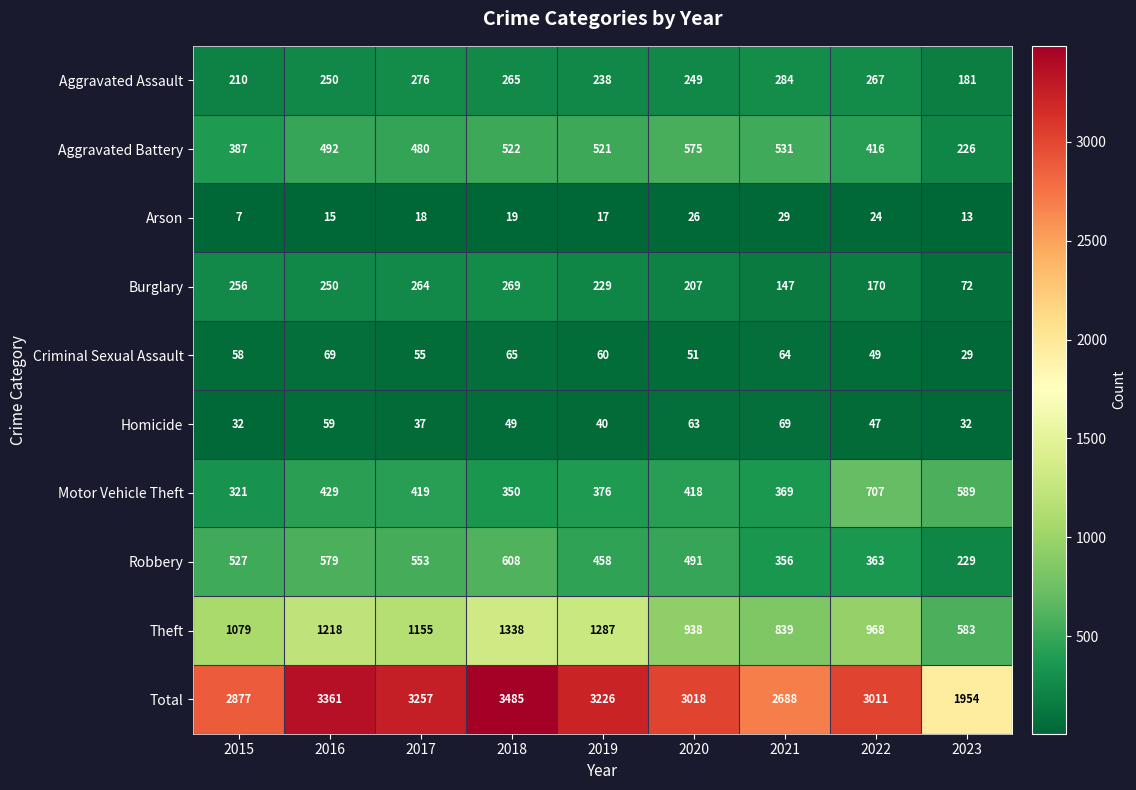

At how many categories does at least one series exceed 1726?

9